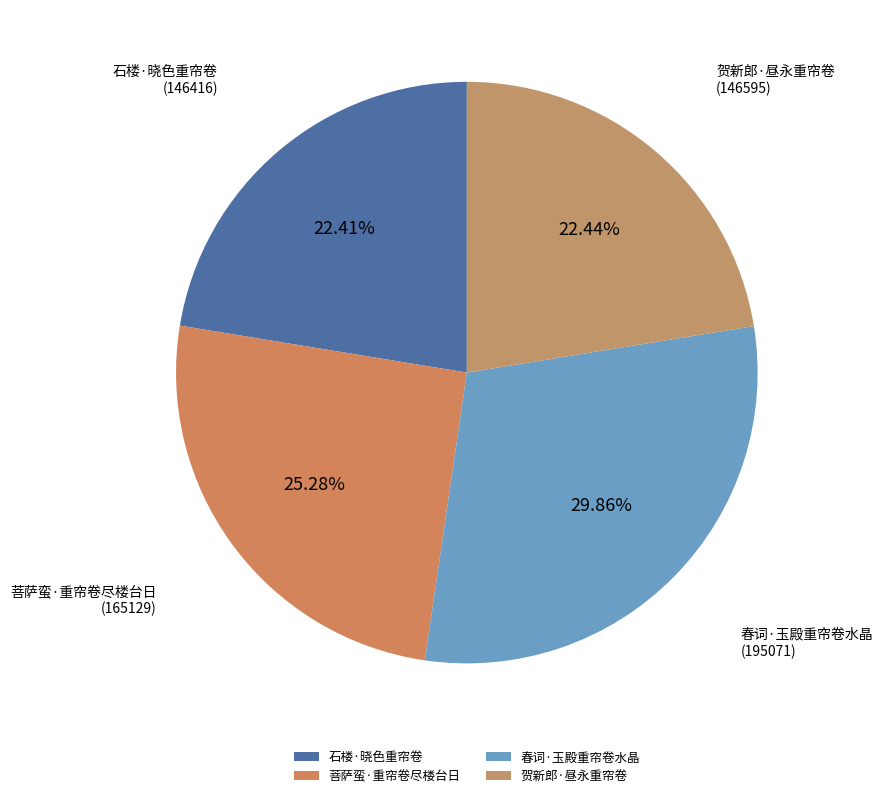

Does 贺新郎·昼永重帘卷 account for over 50% of the chart?

No